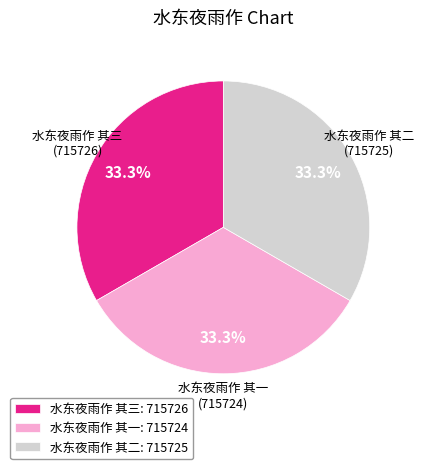

What is the ratio of the value at 水东夜雨作 其一: 715724 to the value at 水东夜雨作 其二: 715725?

1.0